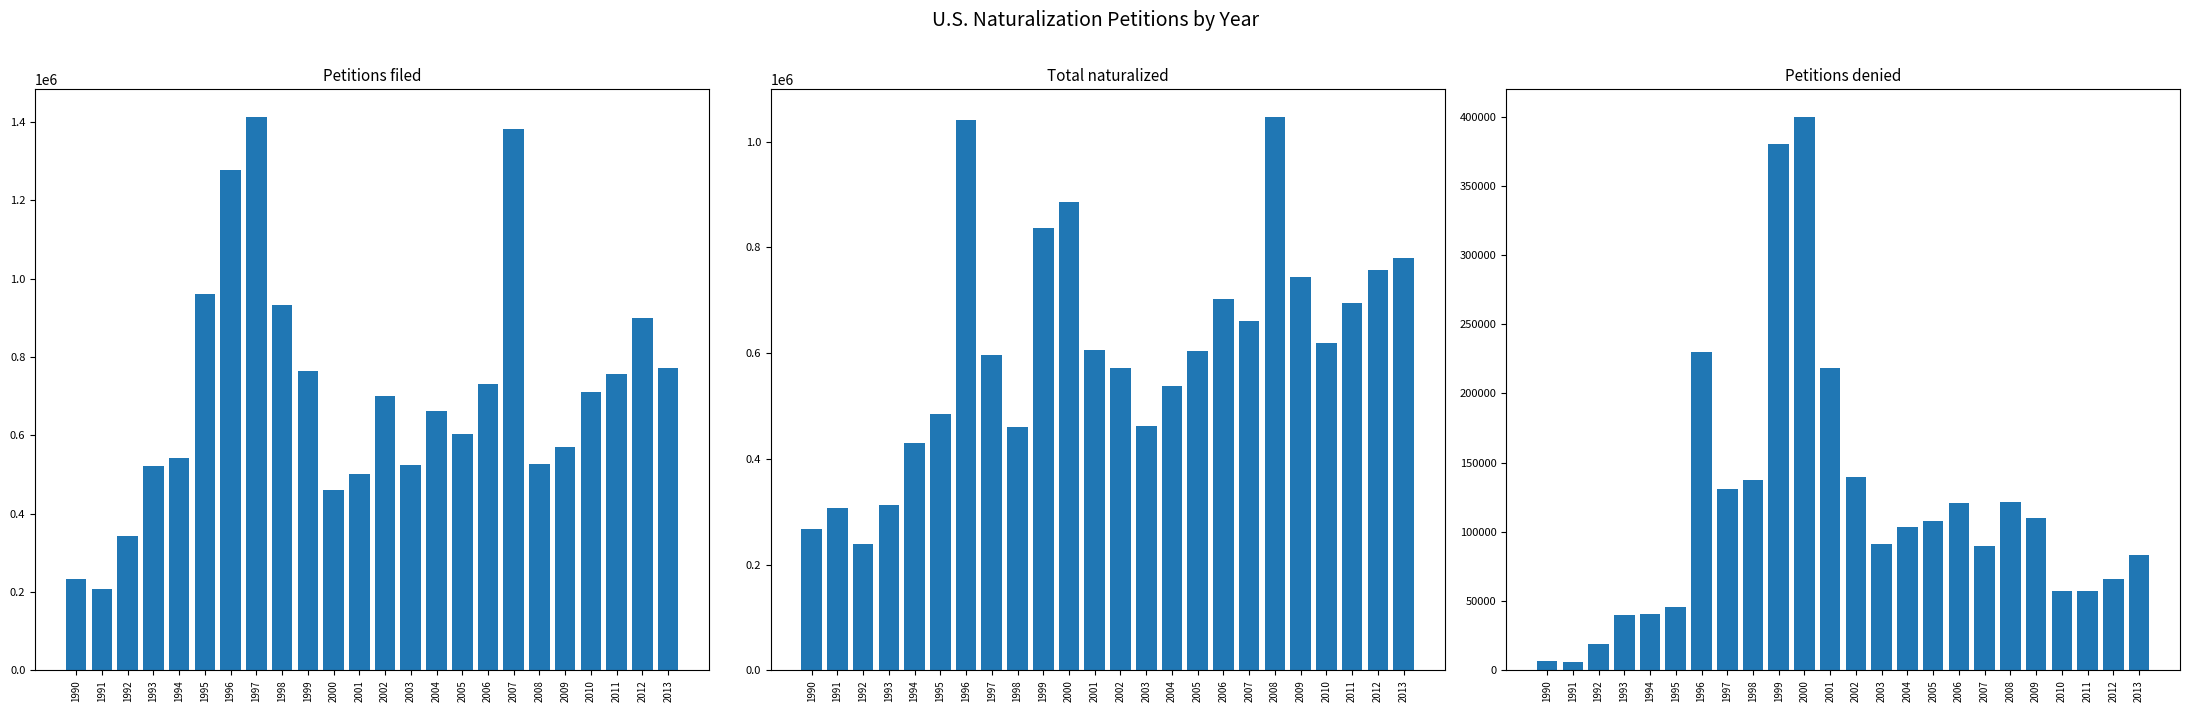

List the series in order of their peak value, lowest first.

Petitions denied, Total naturalized, Petitions filed